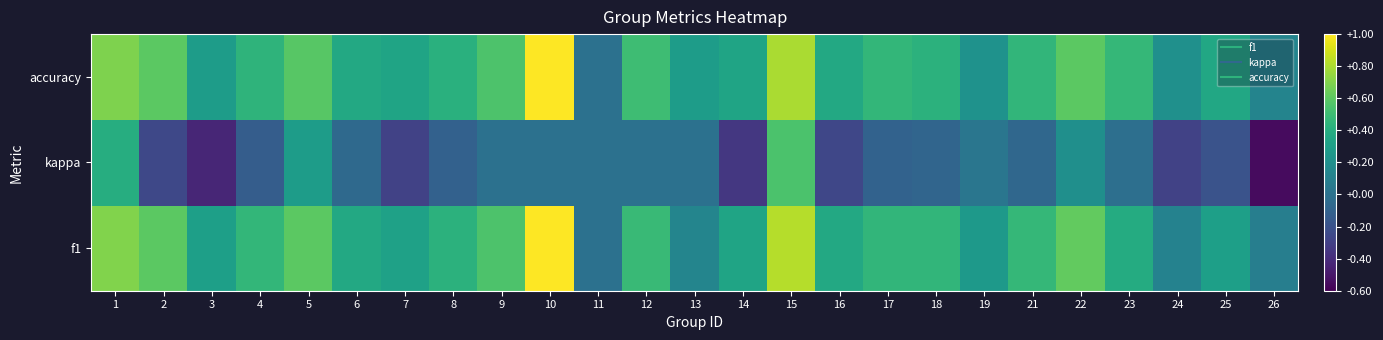

Reading left to right, extract all data points from this chart.

f1: 1=0.7	2=0.6	3=0.3	4=0.5	5=0.6	6=0.4	7=0.3	8=0.4	9=0.6	10=1.0	11=0.0	12=0.5	13=0.1	14=0.3	15=0.8	16=0.4	17=0.5	18=0.5	19=0.3	21=0.5	22=0.6	23=0.4	24=0.1	25=0.3	26=0.1
kappa: 1=0.4	2=-0.2	3=-0.4	4=-0.1	5=0.3	6=-0.1	7=-0.3	8=-0.1	9=0.0	10=0.0	11=0.0	12=0.0	13=0.0	14=-0.3	15=0.5	16=-0.3	17=-0.1	18=-0.1	19=0.0	21=-0.1	22=0.2	23=-0.0	24=-0.3	25=-0.2	26=-0.6
accuracy: 1=0.7	2=0.6	3=0.3	4=0.4	5=0.6	6=0.4	7=0.3	8=0.4	9=0.6	10=1.0	11=0.0	12=0.5	13=0.3	14=0.3	15=0.8	16=0.4	17=0.5	18=0.4	19=0.2	21=0.5	22=0.6	23=0.5	24=0.2	25=0.4	26=0.1